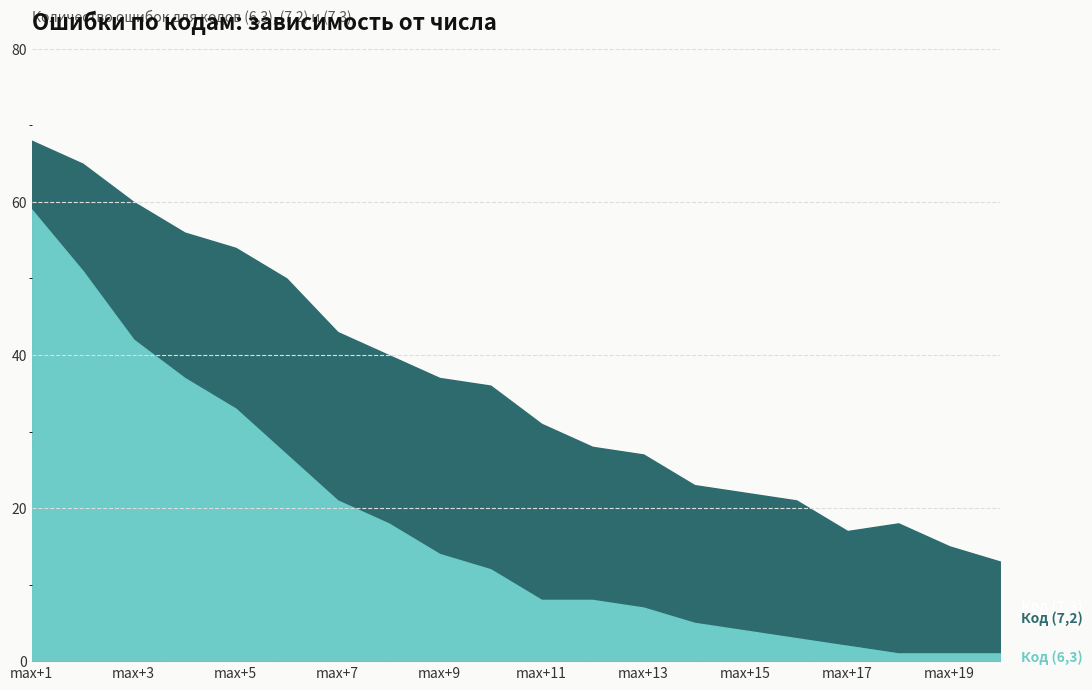

The value of Код (7,3) at max+18 is 26. True or false?

False